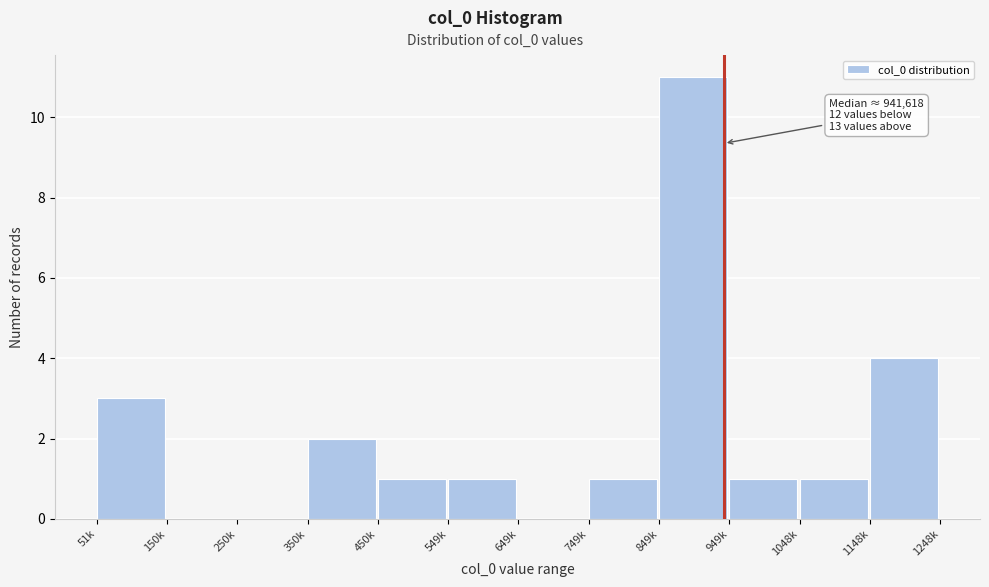

Reading right to left, transcribe all the data shown in this chart.

1148k=4	1048k=1	949k=1	849k=11	749k=1	649k=0	549k=1	450k=1	350k=2	250k=0	150k=0	51k=3